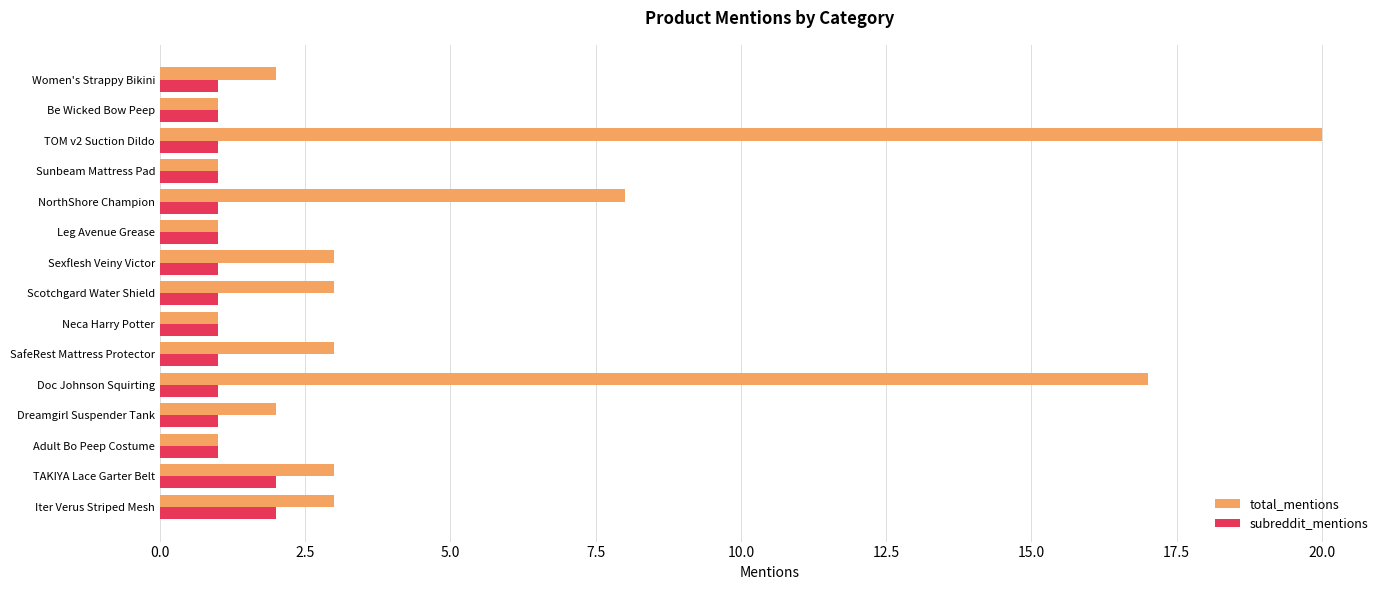

What is the smallest value displayed?

1